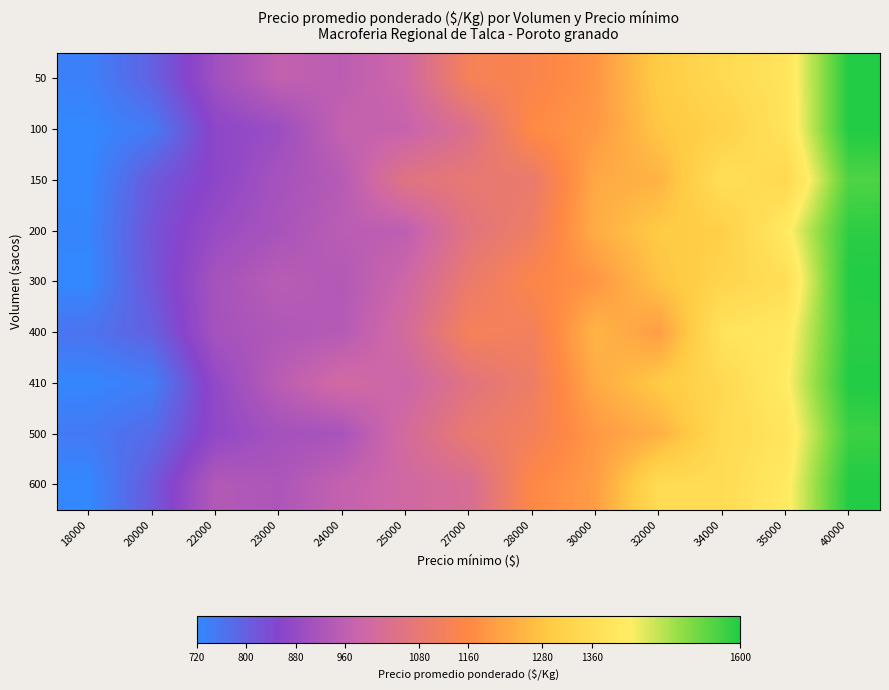

Reading right to left, extract all data points from this chart.

50: 40000=1600.0	35000=1386.0	34000=1346.1	32000=1296.3	30000=1185.9	28000=1143.0	27000=1127.4	25000=993.0	24000=953.0	23000=965.7	22000=899.4	20000=795.9	18000=734.9
100: 40000=1600.0	35000=1383.7	34000=1317.3	32000=1282.0	30000=1193.2	28000=1164.0	27000=1037.6	25000=972.8	24000=969.4	23000=889.6	22000=863.1	20000=748.3	18000=720.0
150: 40000=1560.2	35000=1341.2	34000=1366.3	32000=1243.4	30000=1224.7	28000=1088.3	27000=1079.6	25000=1055.6	24000=941.9	23000=911.2	22000=862.0	20000=811.3	18000=720.0
200: 40000=1588.4	35000=1409.7	34000=1307.1	32000=1290.3	30000=1231.7	28000=1106.2	27000=1058.4	25000=955.6	24000=951.0	23000=916.5	22000=885.1	20000=822.2	18000=725.9
300: 40000=1600.0	35000=1364.1	34000=1326.8	32000=1274.4	30000=1185.6	28000=1149.3	27000=1089.9	25000=990.7	24000=934.8	23000=947.9	22000=910.9	20000=818.4	18000=720.0
400: 40000=1591.0	35000=1402.6	34000=1384.7	32000=1201.4	30000=1246.9	28000=1118.9	27000=1126.1	25000=1010.8	24000=940.6	23000=930.8	22000=910.1	20000=797.8	18000=760.7
410: 40000=1600.0	35000=1415.4	34000=1344.1	32000=1289.9	30000=1227.5	28000=1104.9	27000=1055.7	25000=984.5	24000=1004.3	23000=950.7	22000=873.4	20000=740.4	18000=722.8
500: 40000=1575.9	35000=1389.7	34000=1347.4	32000=1237.5	30000=1193.0	28000=1120.2	27000=1087.8	25000=1008.9	24000=916.1	23000=908.2	22000=870.2	20000=778.9	18000=749.1
600: 40000=1599.0	35000=1409.0	34000=1354.2	32000=1353.9	30000=1201.8	28000=1159.2	27000=1022.4	25000=997.8	24000=967.7	23000=925.2	22000=936.6	20000=812.1	18000=720.0